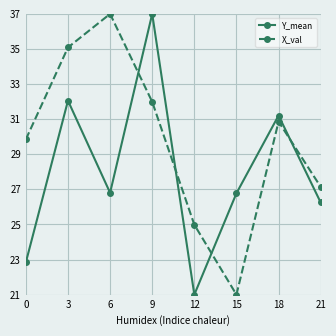

Read the X_val value at 21.

27.1